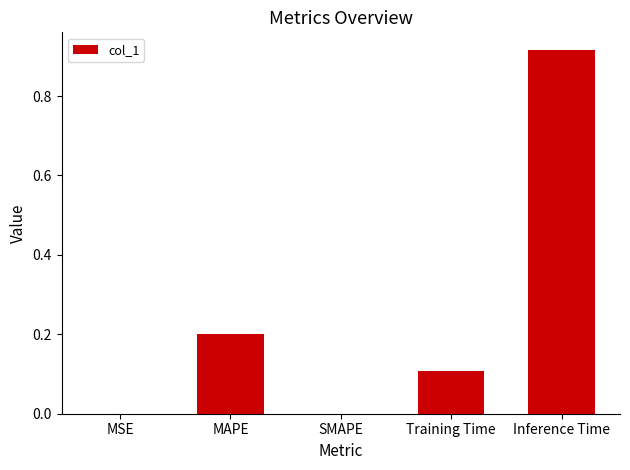

What is the sum of all values?

1.2